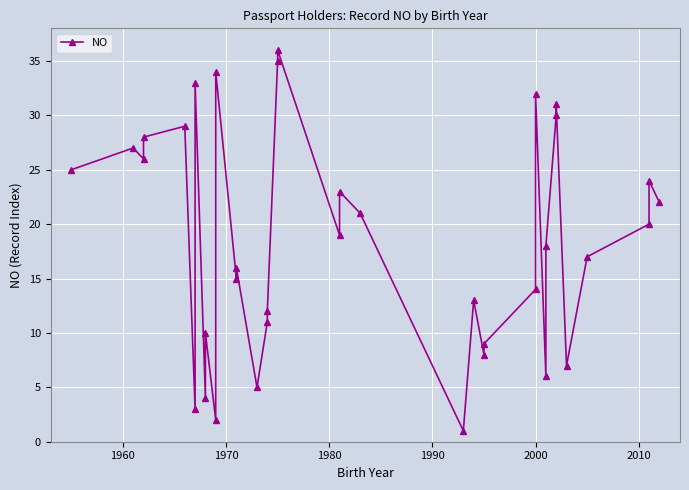

How many data points are above 19?

17